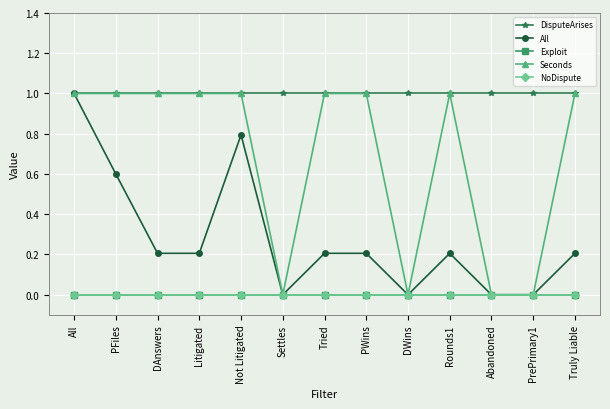

Does the chart have visible grid lines?

Yes